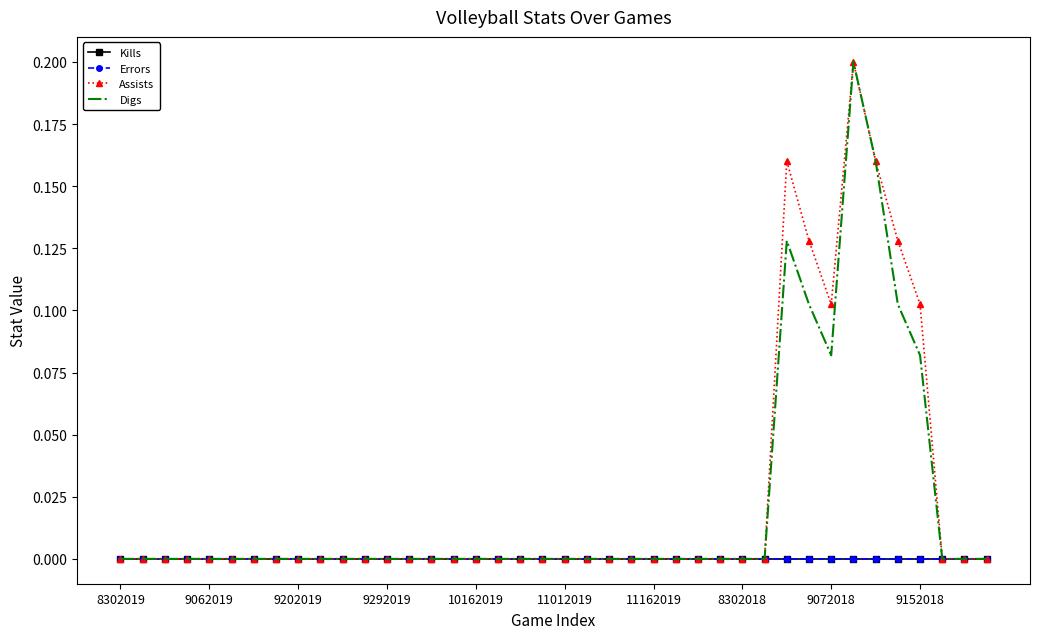

How many Assists values are between 0 and 1?

40